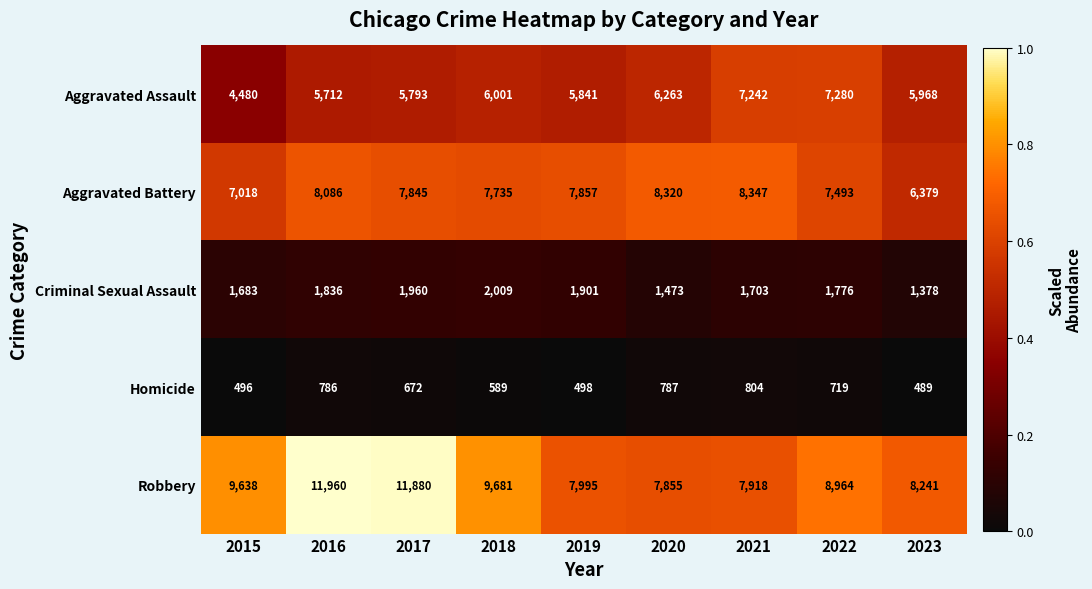

Which series changed the most between 2016 and 2021?

Robbery